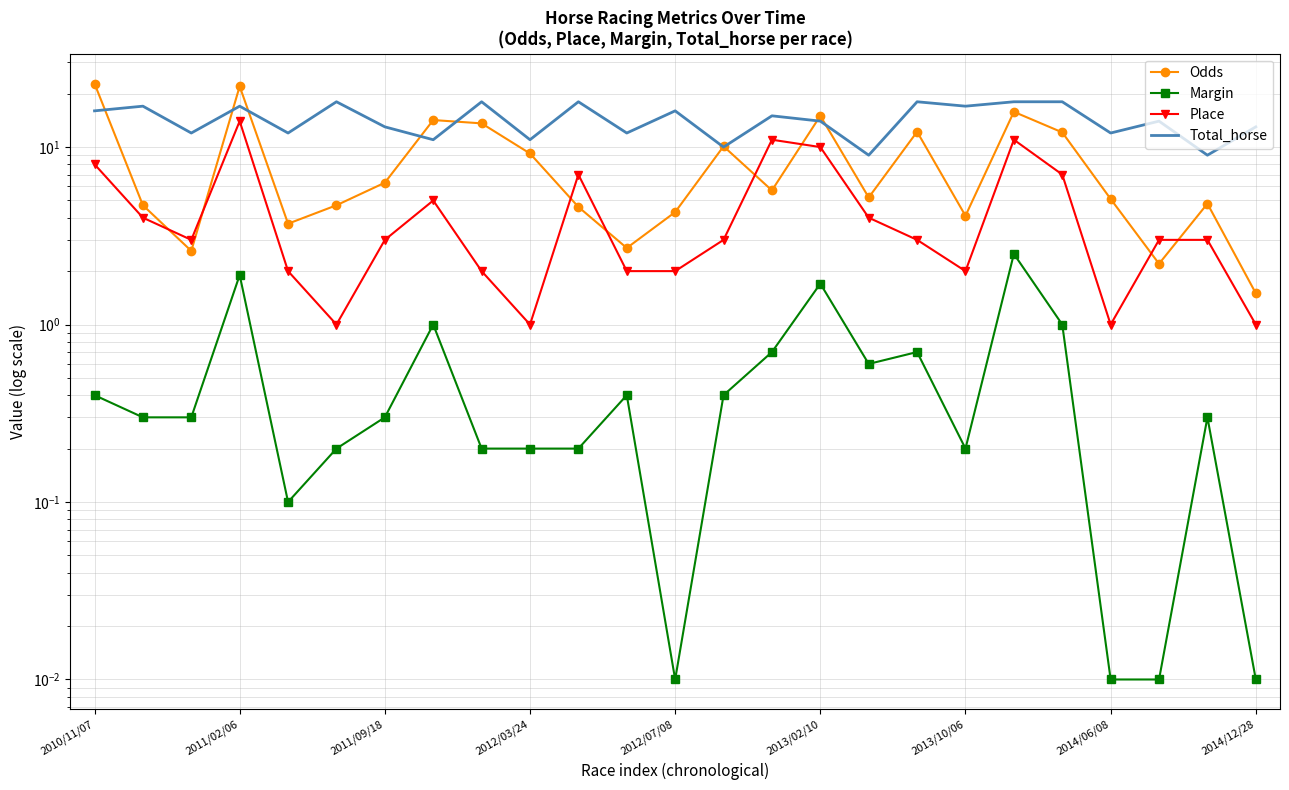

At which label does Margin reach its peak?

19